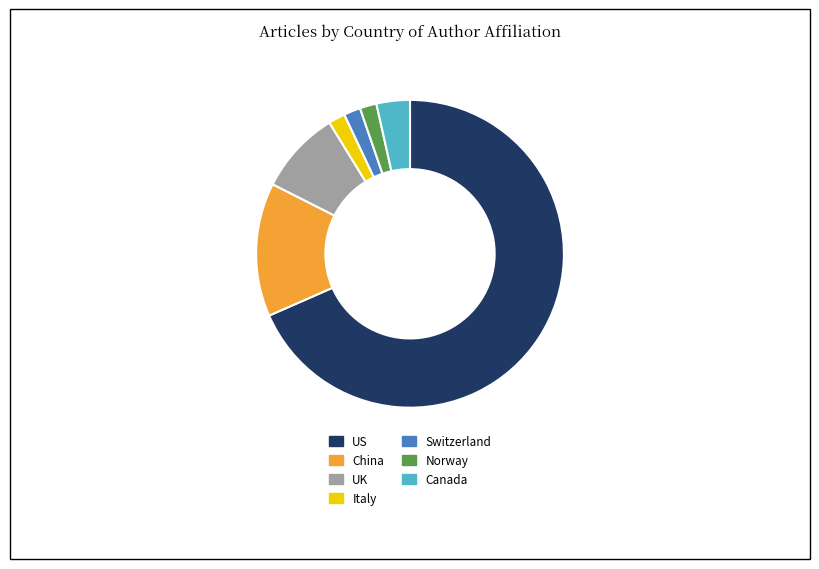

Between Canada and Switzerland, which is larger?

Canada